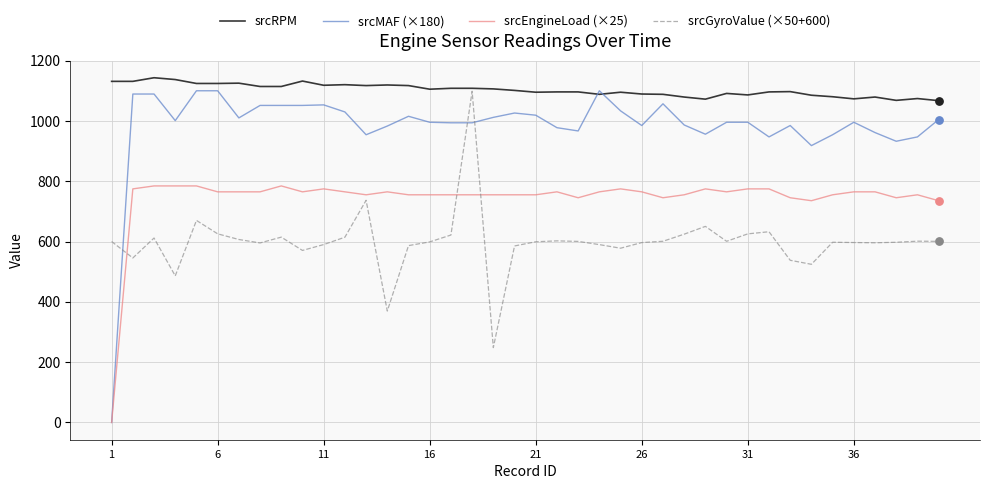

Which series has the widest spread of values?

srcMAF (×180)